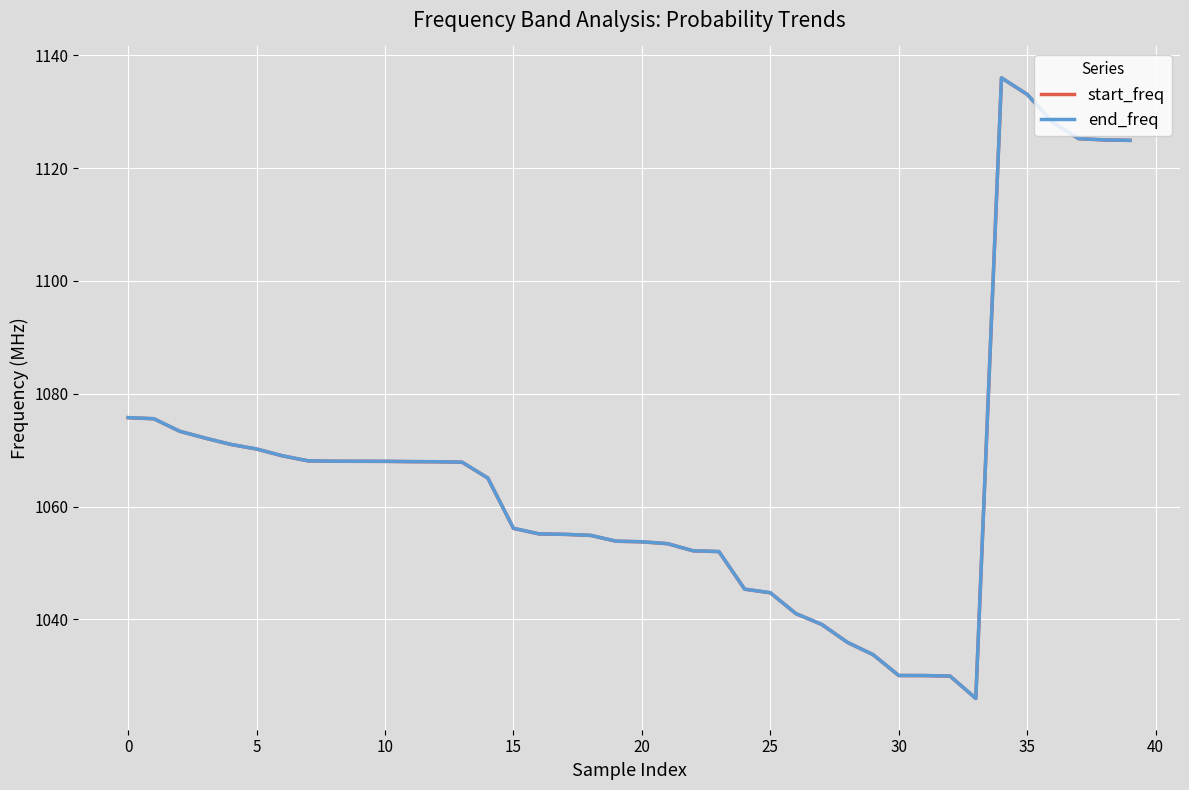

Which category has the lowest value in the start_freq series?

33